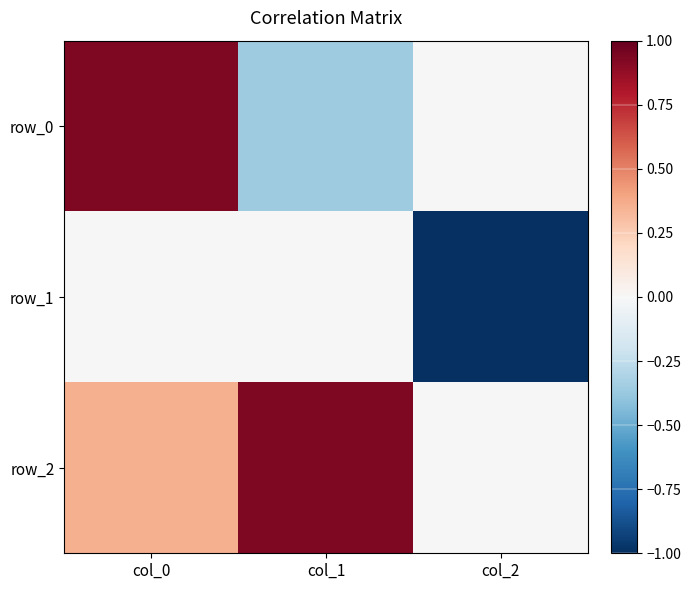

What is the total value across all series at col_2?

-1.0